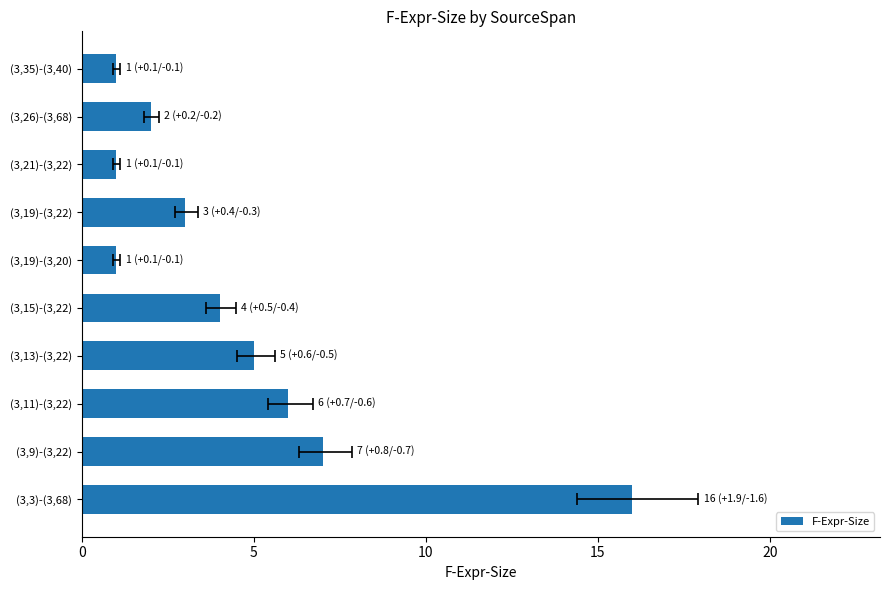

What value does the data have at (3,26)-(3,68)?

2